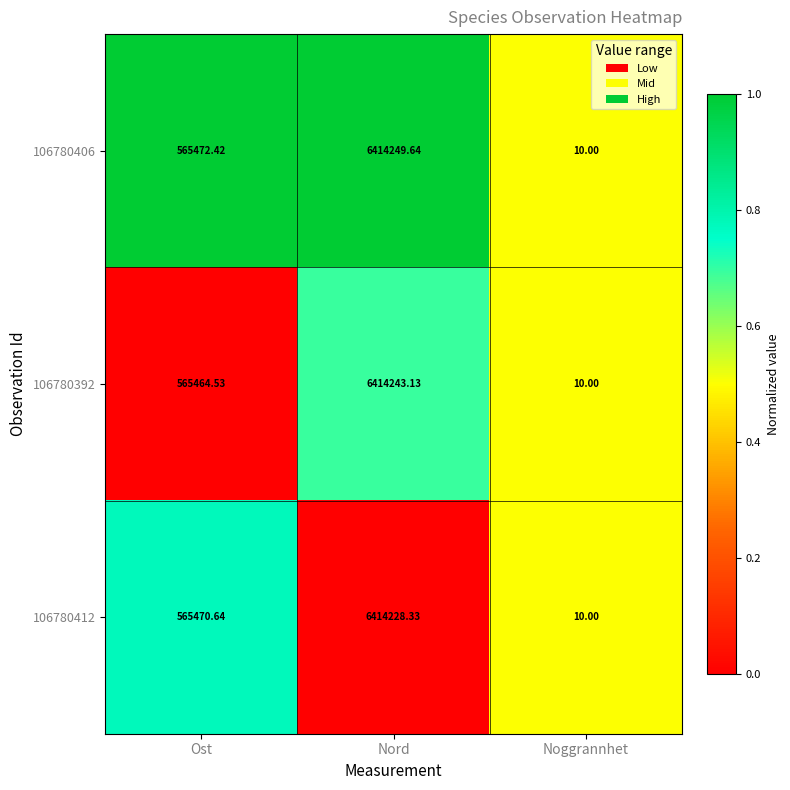

Rank the categories by 106780412 value from lowest to highest.

Noggrannhet, Ost, Nord